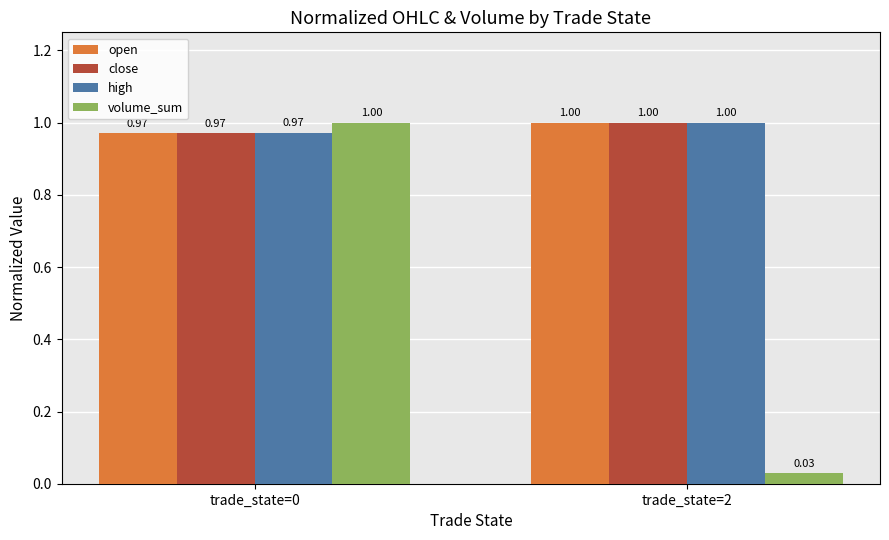

Which series has the largest range (max minus min)?

volume_sum